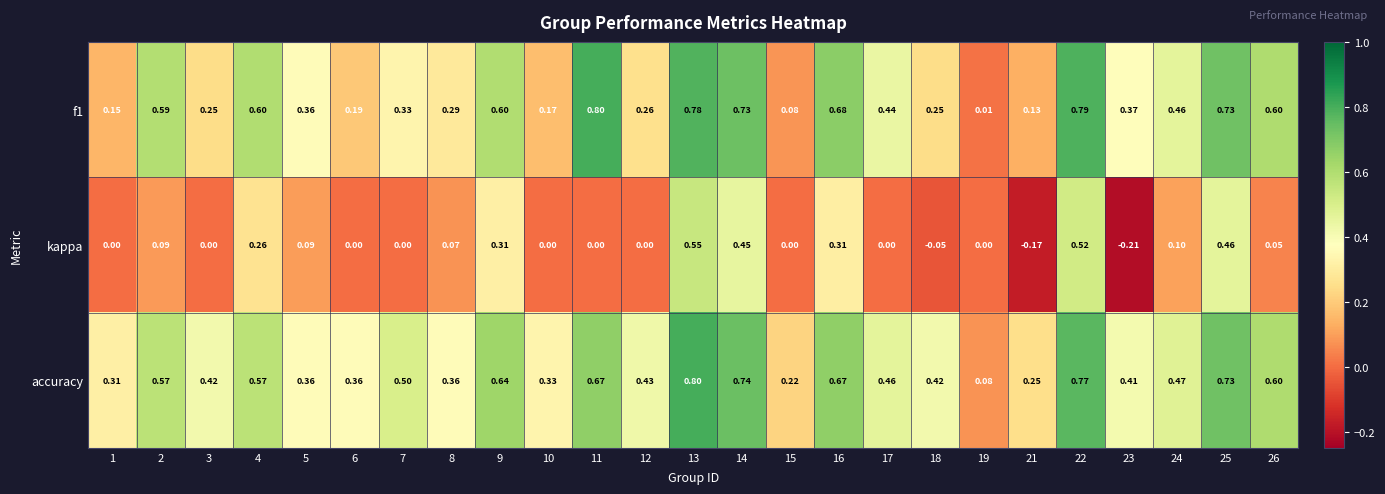

Which series has the largest total across all categories?

accuracy